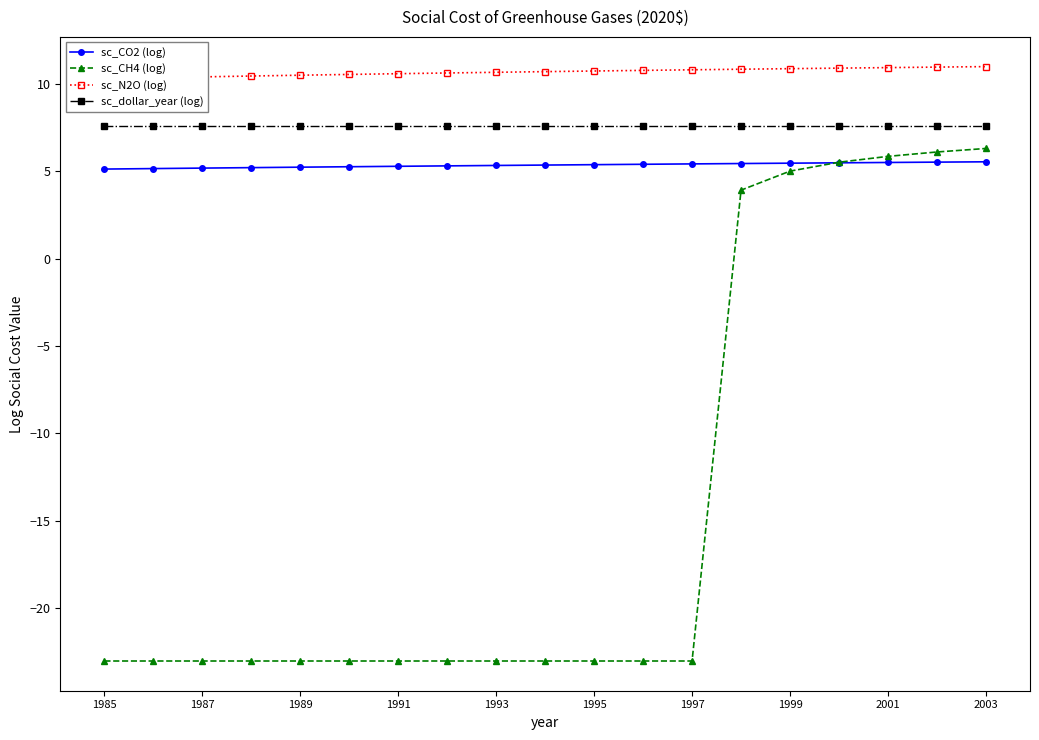

Reading right to left, list all the values displayed in this chart.

sc_CO2 (log): 5.5	5.5	5.5	5.5	5.5	5.4	5.4	5.4	5.4	5.4	5.3	5.3	5.3	5.3	5.2	5.2	5.2	5.2	5.1
sc_CH4 (log): 6.3	6.1	5.8	5.5	5.0	3.9	-23.0	-23.0	-23.0	-23.0	-23.0	-23.0	-23.0	-23.0	-23.0	-23.0	-23.0	-23.0	-23.0
sc_N2O (log): 11.0	11.0	10.9	10.9	10.9	10.8	10.8	10.8	10.7	10.7	10.7	10.6	10.6	10.5	10.5	10.4	10.4	10.3	10.3
sc_dollar_year (log): 7.6	7.6	7.6	7.6	7.6	7.6	7.6	7.6	7.6	7.6	7.6	7.6	7.6	7.6	7.6	7.6	7.6	7.6	7.6